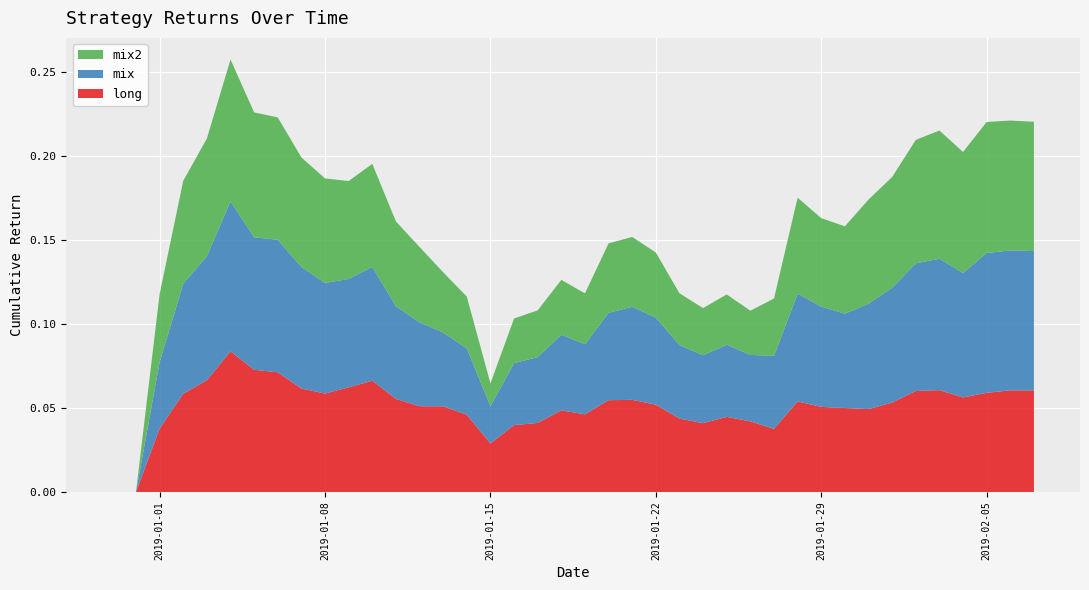

Reading left to right, extract all data points from this chart.

long: 0.0	0.0	0.0	0.1	0.1	0.1	0.1	0.1	0.1	0.1	0.1	0.1	0.1	0.1	0.1	0.0	0.0	0.0	0.0	0.0	0.0	0.1	0.1	0.1	0.0	0.0	0.0	0.0	0.0	0.1	0.1	0.1	0.0	0.1	0.1	0.1	0.1	0.1	0.1	0.1
mix: 0.0	0.0	0.0	0.1	0.1	0.1	0.1	0.1	0.1	0.1	0.1	0.1	0.1	0.0	0.0	0.0	0.0	0.0	0.0	0.0	0.0	0.1	0.1	0.1	0.0	0.0	0.0	0.0	0.0	0.1	0.1	0.1	0.1	0.1	0.1	0.1	0.1	0.1	0.1	0.1
mix2: 0.0	0.0	0.0	0.1	0.1	0.1	0.1	0.1	0.1	0.1	0.1	0.1	0.1	0.0	0.0	0.0	0.0	0.0	0.0	0.0	0.0	0.0	0.0	0.0	0.0	0.0	0.0	0.0	0.0	0.1	0.1	0.1	0.1	0.1	0.1	0.1	0.1	0.1	0.1	0.1